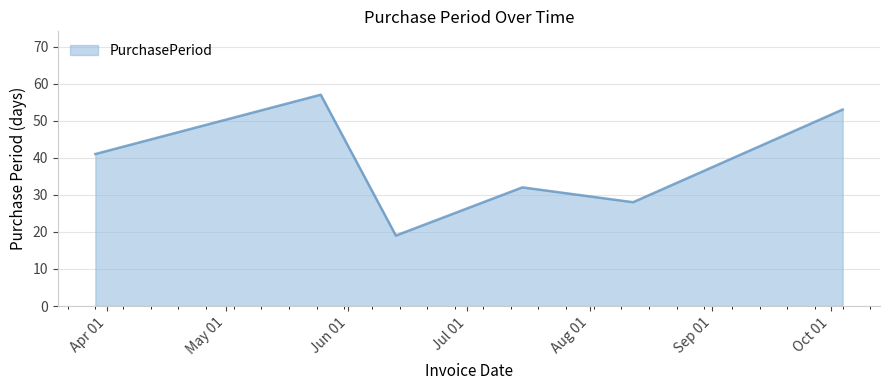

How many interior local peaks (higher than both neighbors) does the data have?

2